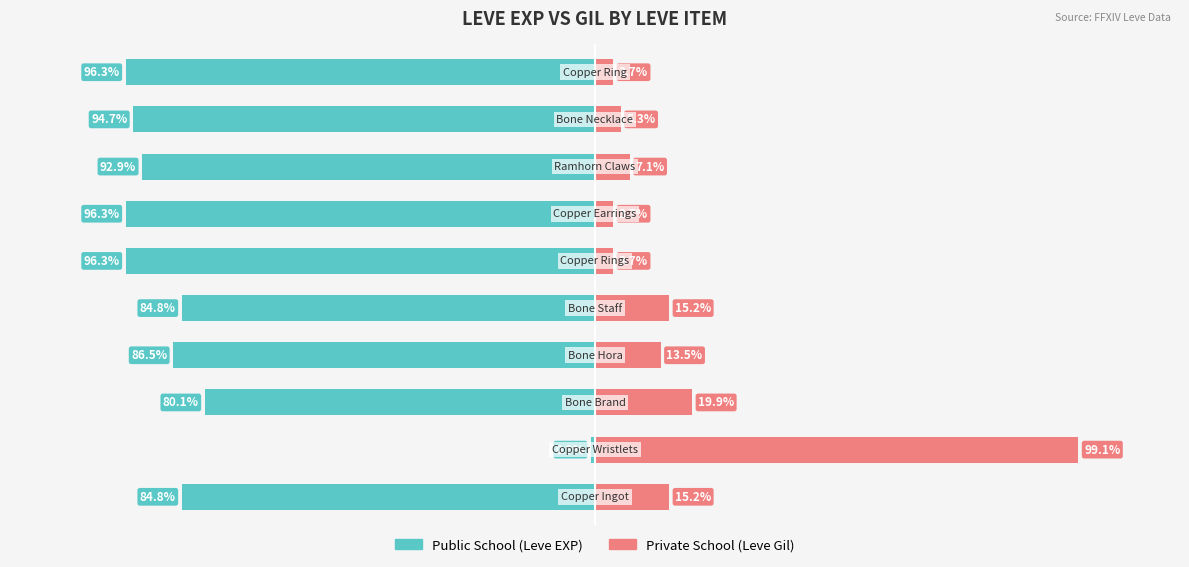

What is the total value across all series at 3?

-73.1